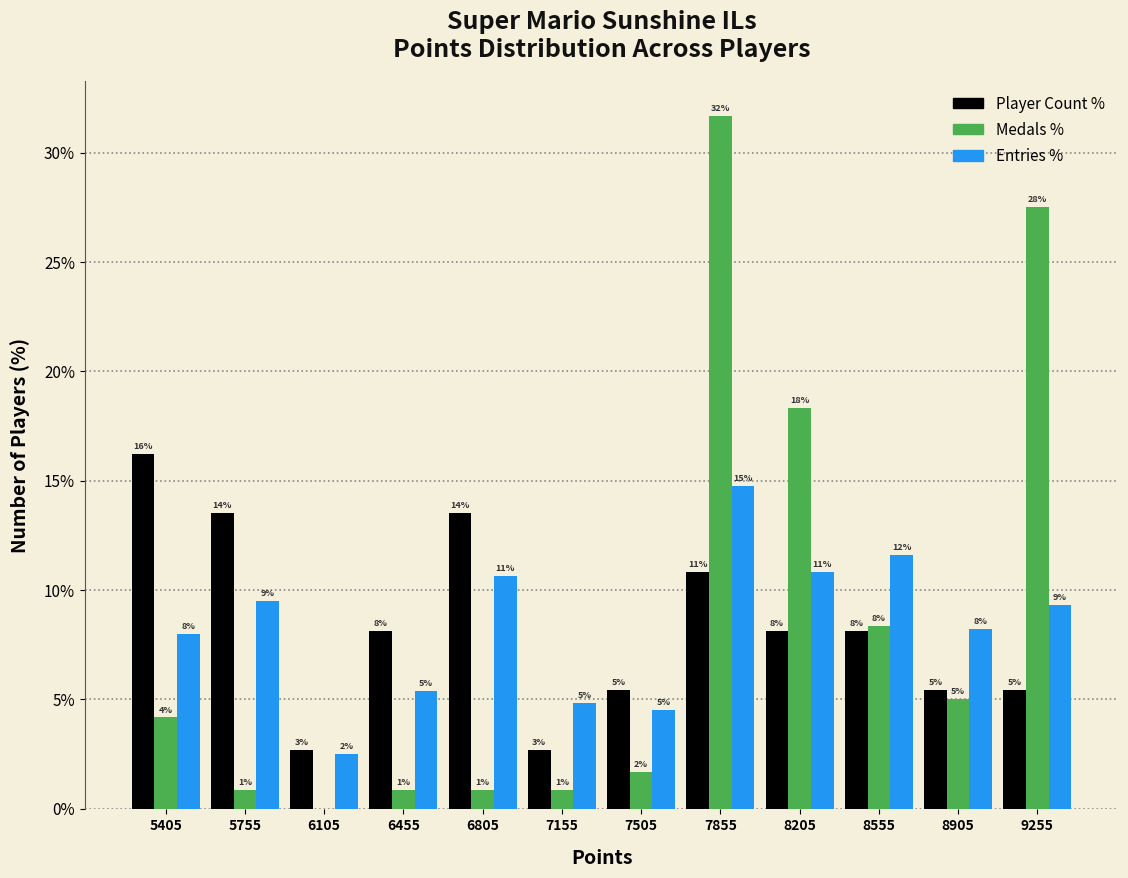

How many groups of bars are there?

12